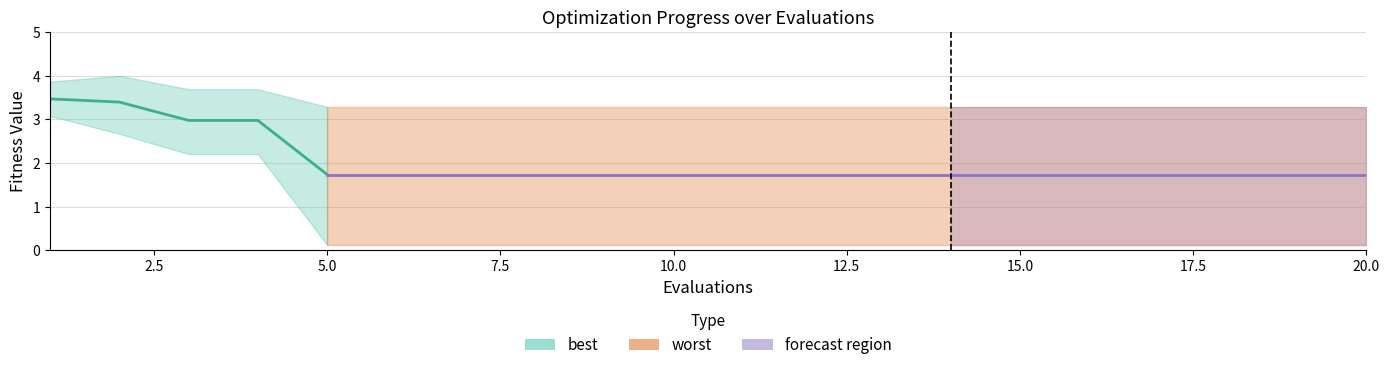

How many lines are shown in the chart?

3